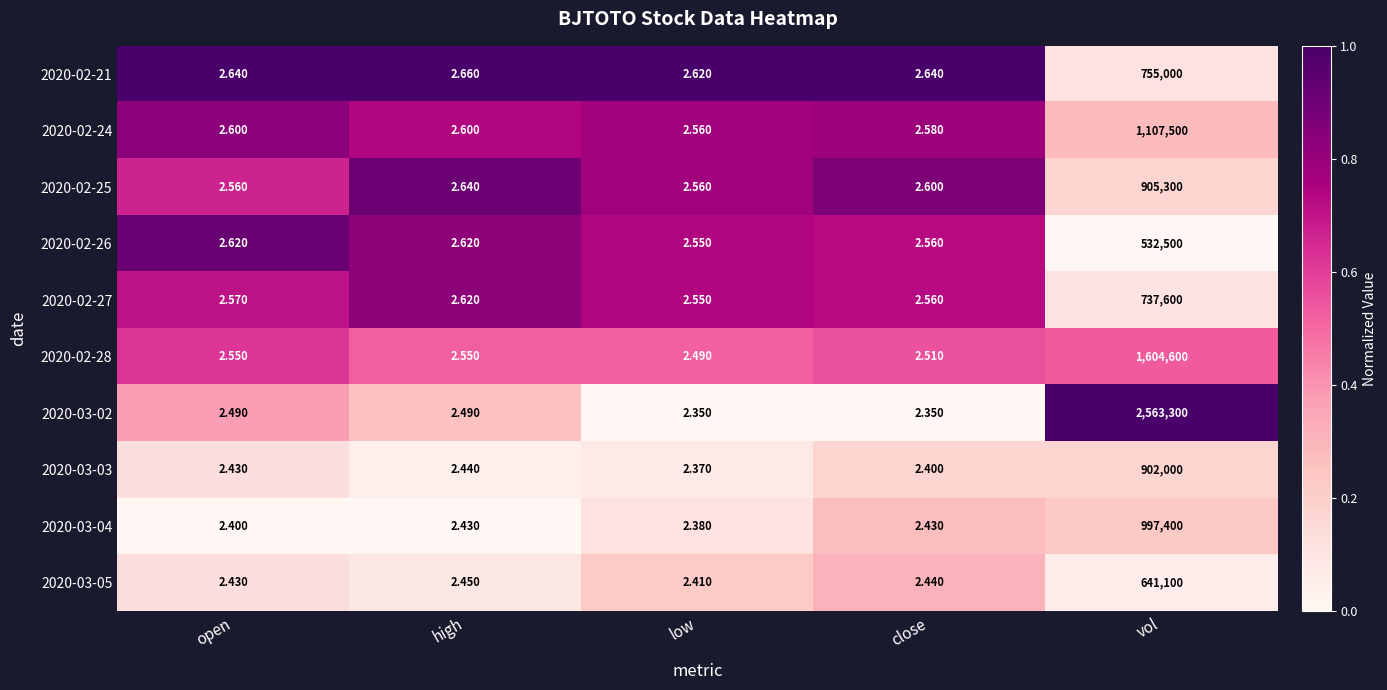

Which category has the highest value across all series?

vol